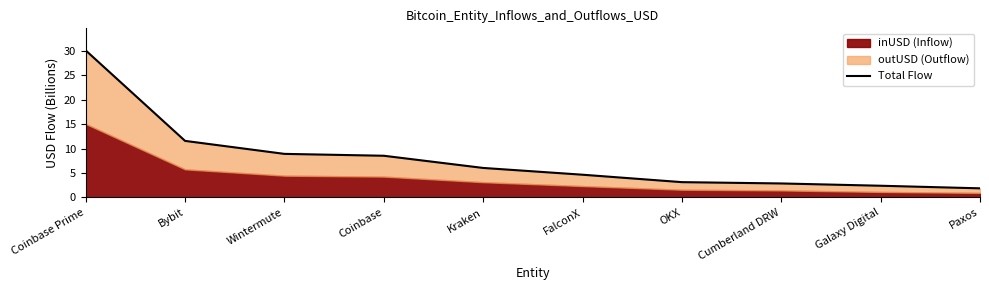

The chart shows a value of 45.3 at Coinbase Prime. True or false?

False